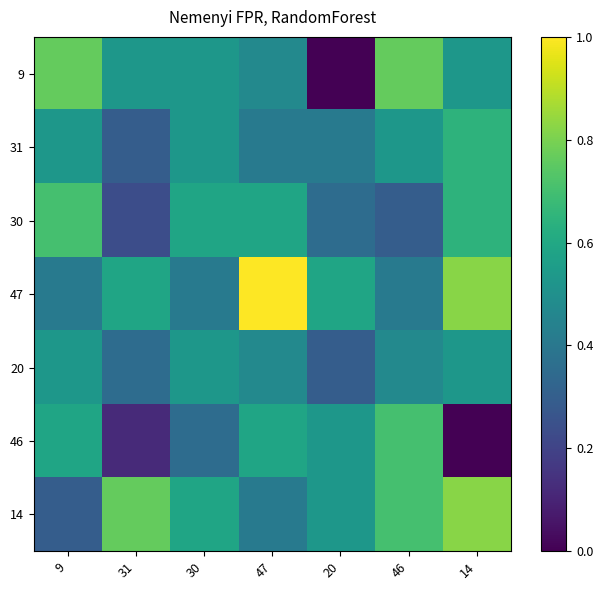

At 47, list the series in order from largest to smallest.

47, 30, 46, 9, 20, 31, 14